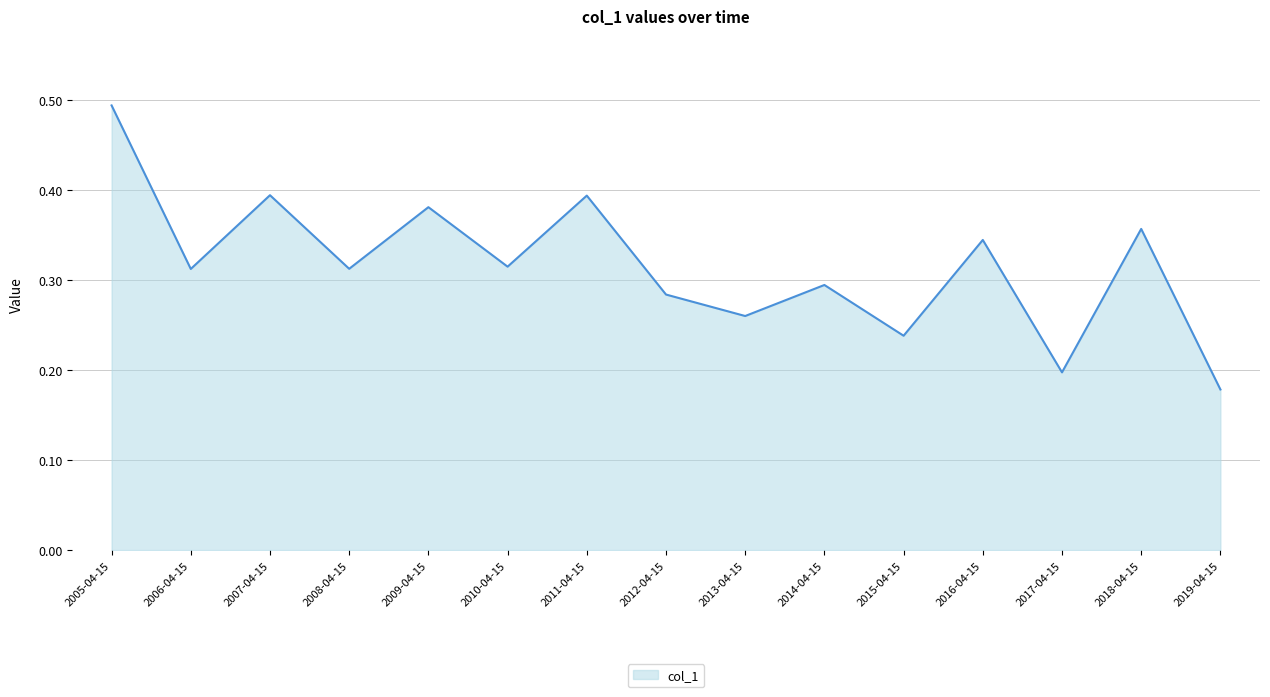

Count the number of categories in the chart.

15